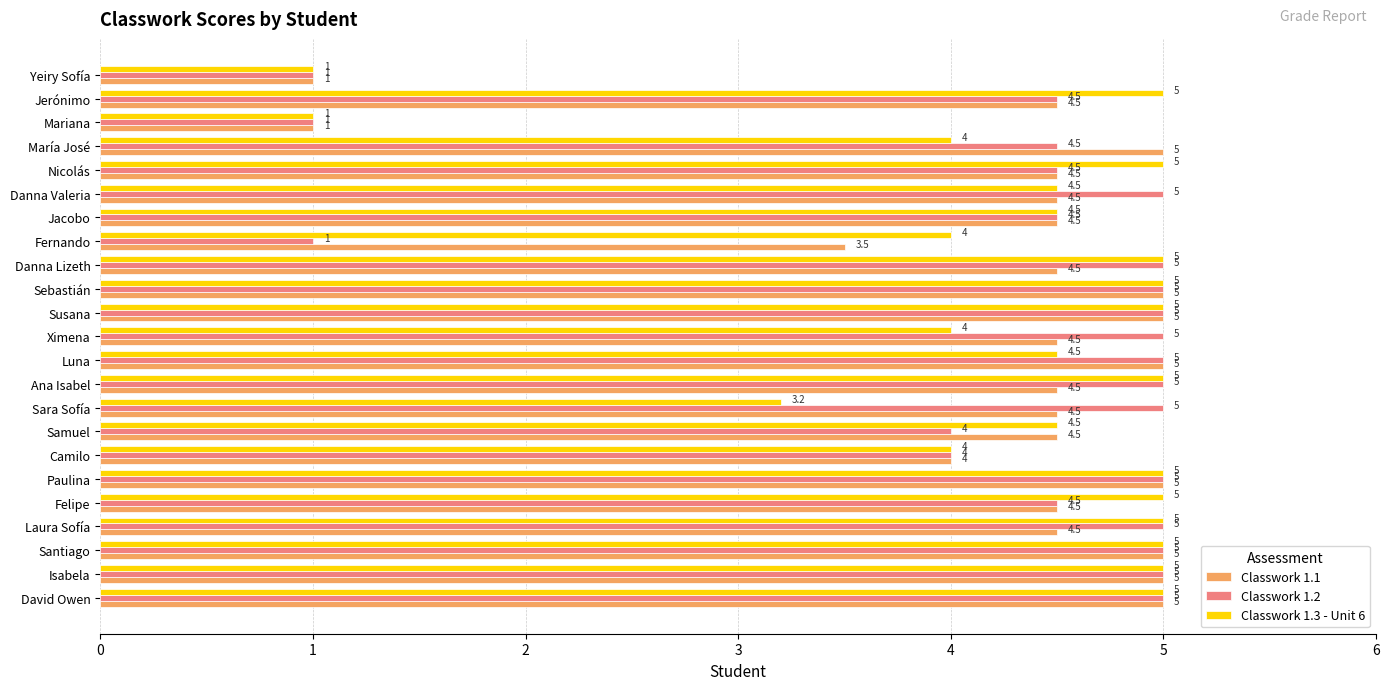

Rank the series at Sara Sofía from lowest to highest value.

Classwork 1.3 - Unit 6, Classwork 1.1, Classwork 1.2